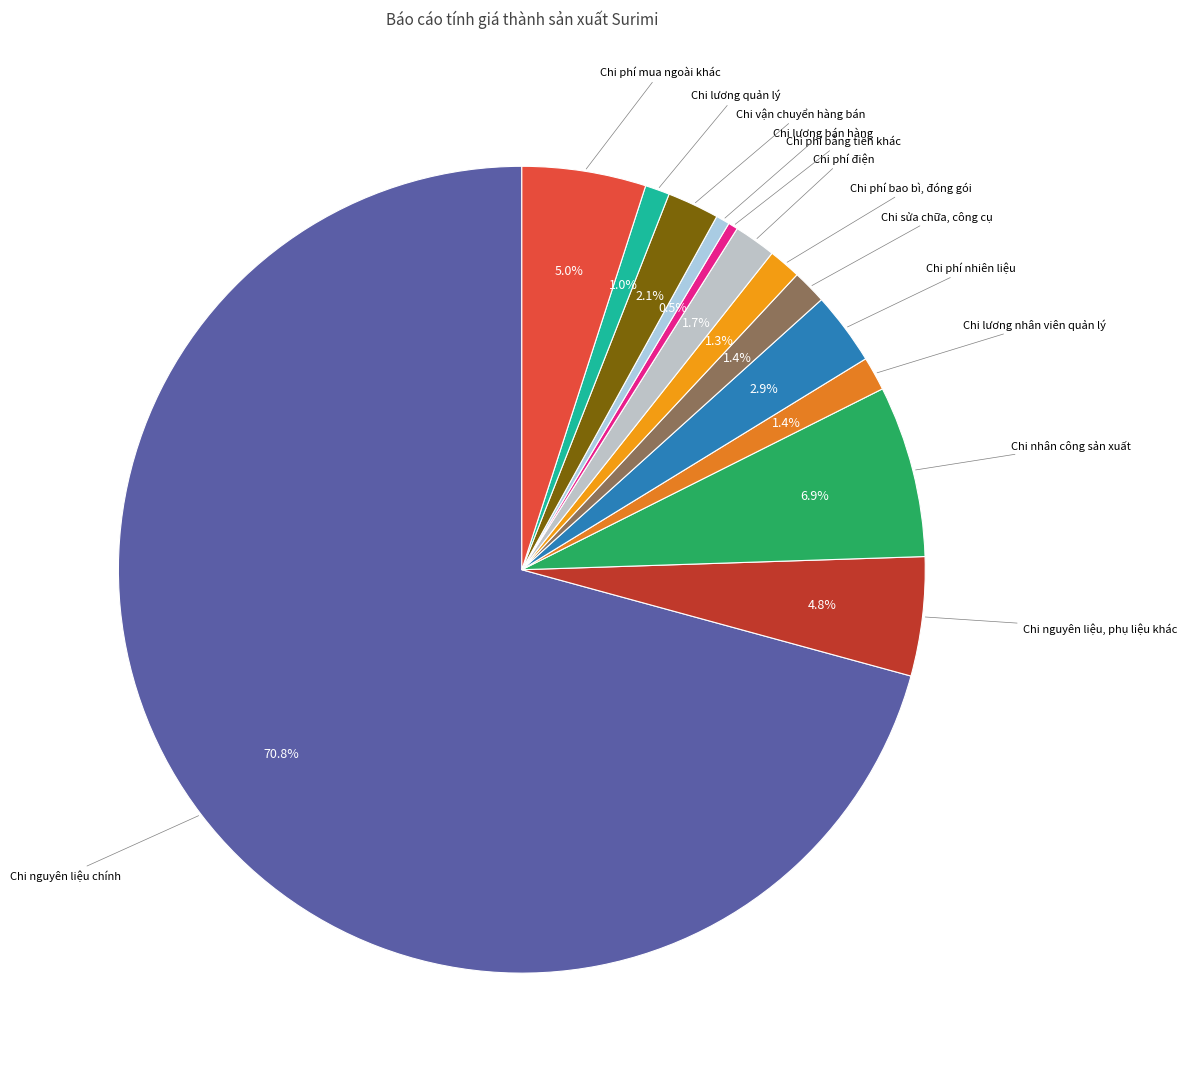

Does Chi nguyên liệu chính account for over 50% of the chart?

Yes